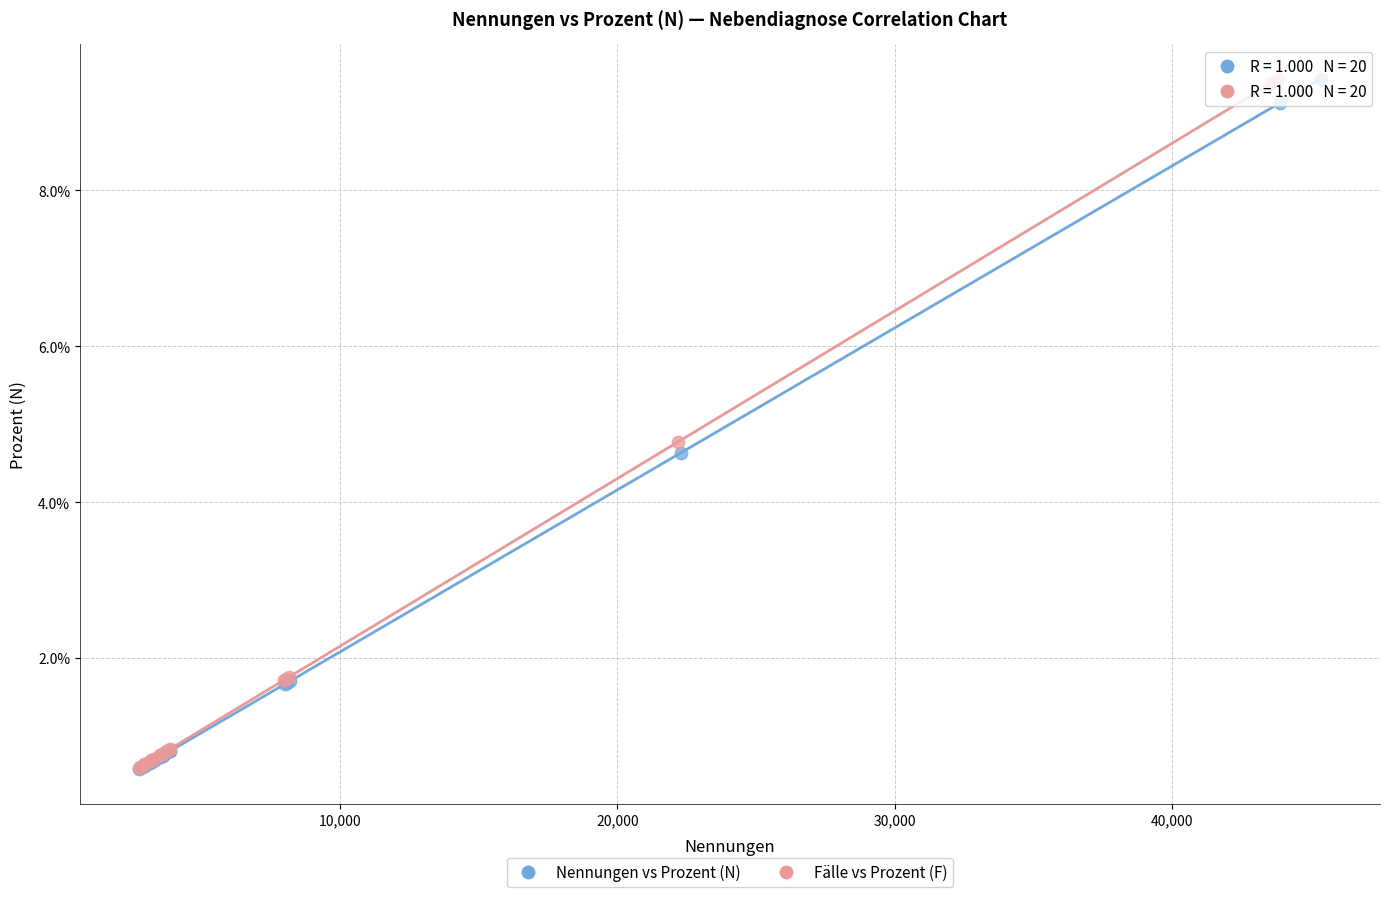

What are all the series names shown in the legend?

Nennungen vs Prozent (N), Fälle vs Prozent (F)